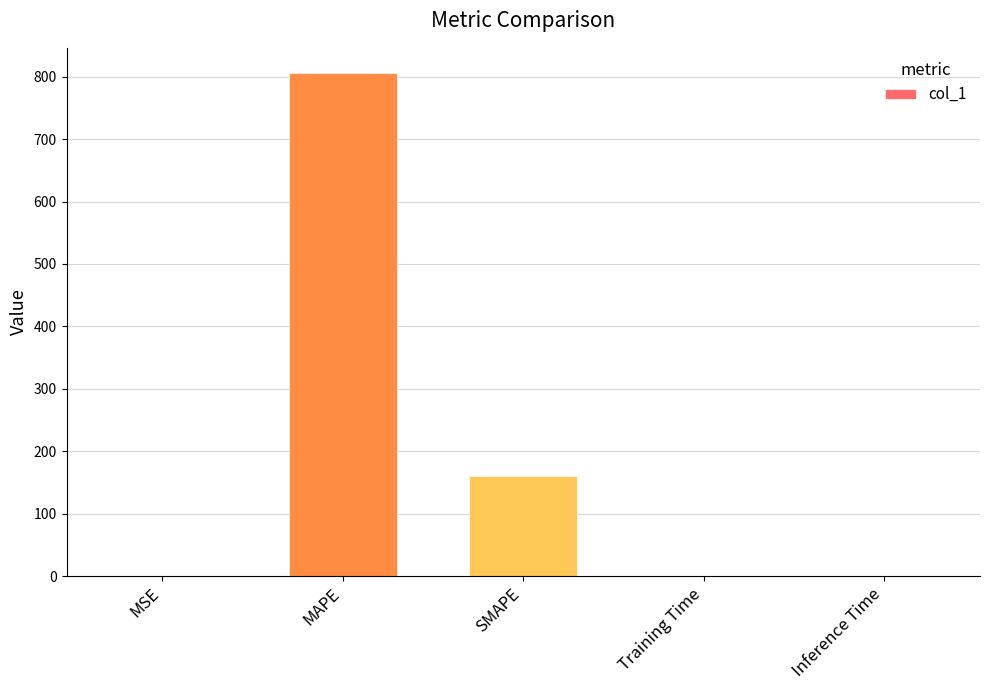

True or false: the data shows 0.0 at Training Time.

True